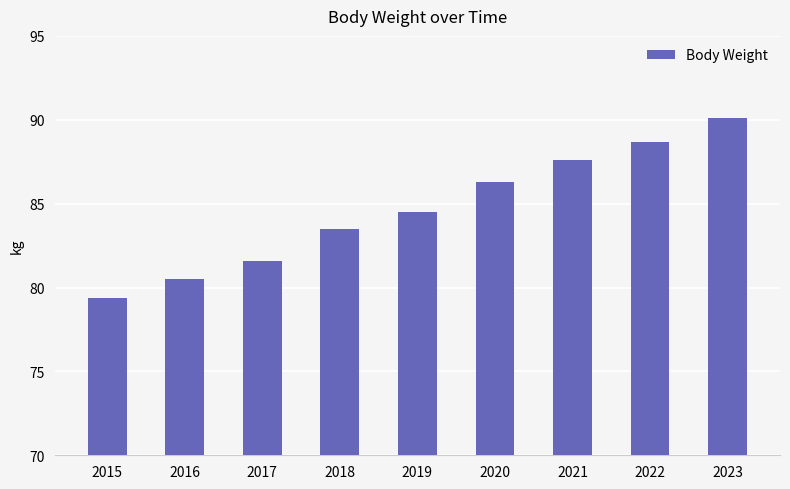

What is the sum of all values?

762.2